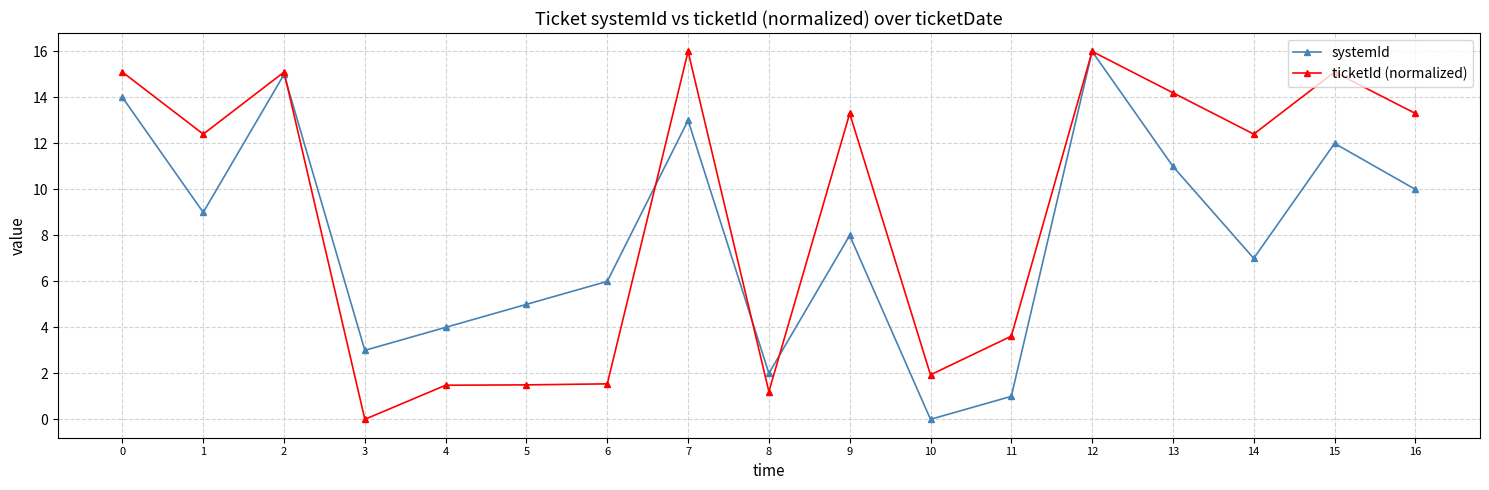

True or false: ticketId (normalized) and systemId intersect in this chart.

True